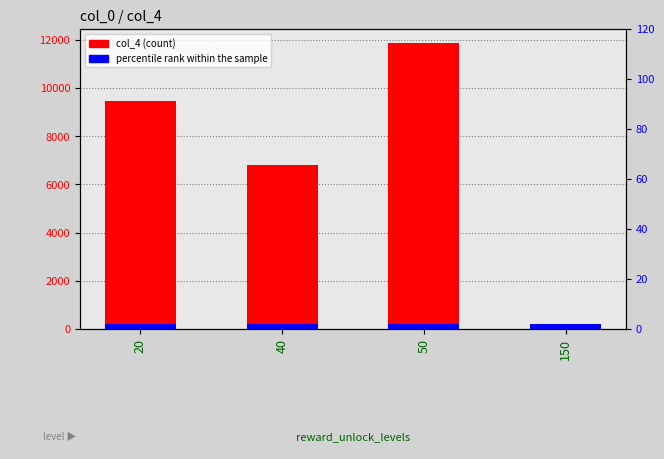

What is the sum of the percentile rank within the sample values at 20 and 40?

4